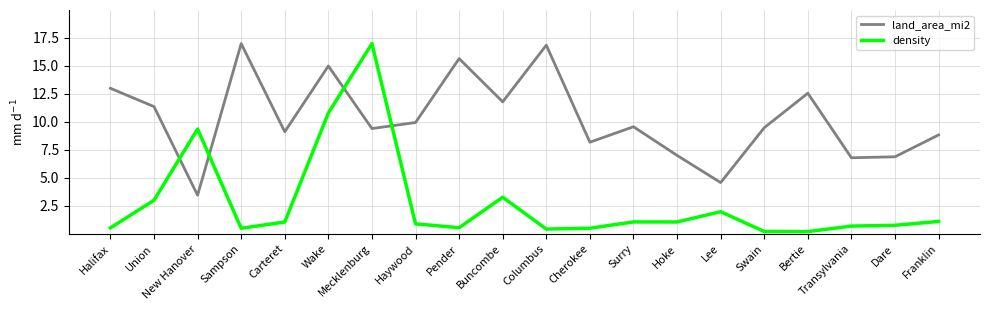

What is the minimum value for density?

0.2